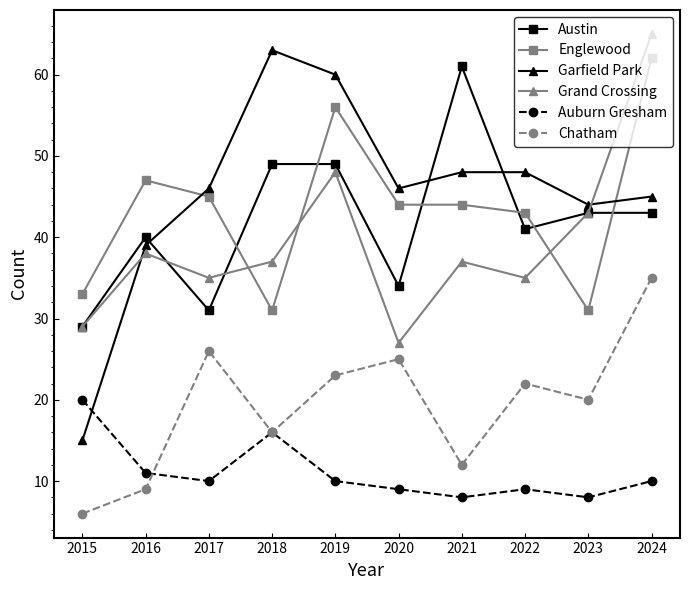

Which series changed the most between 2022 and 2024?

Grand Crossing